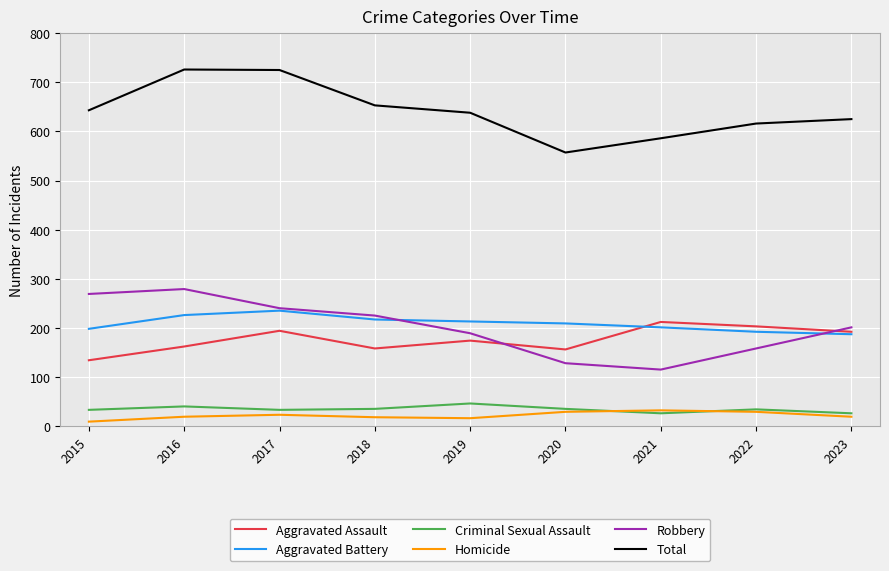

The Aggravated Battery series shows 201 at 2021. True or false?

True